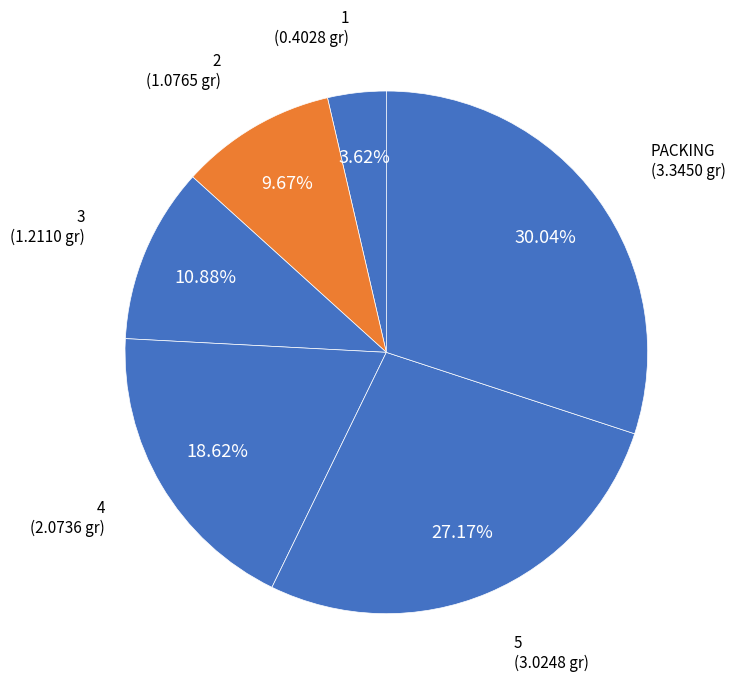

How many segments does this pie chart have?

6